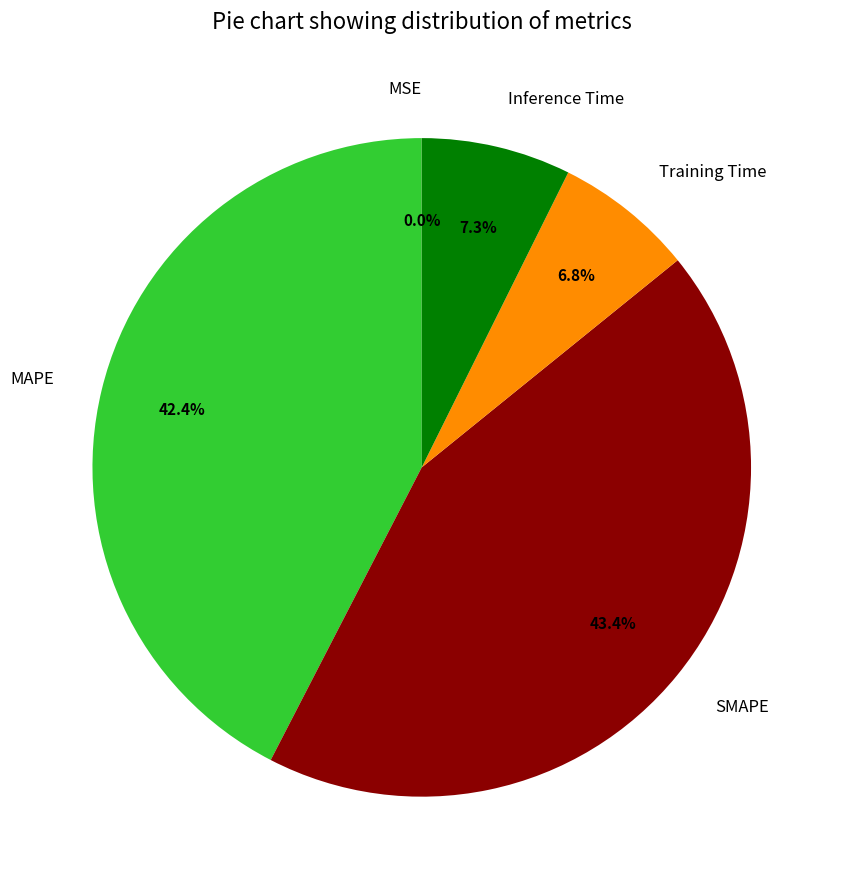

To the nearest percent, what portion does Inference Time represent?

7%